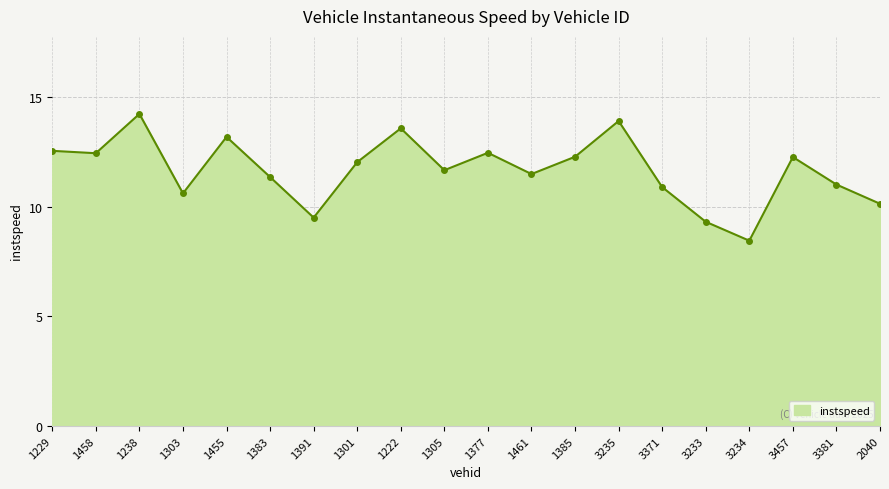

Which label corresponds to the smallest value in the chart?

3234